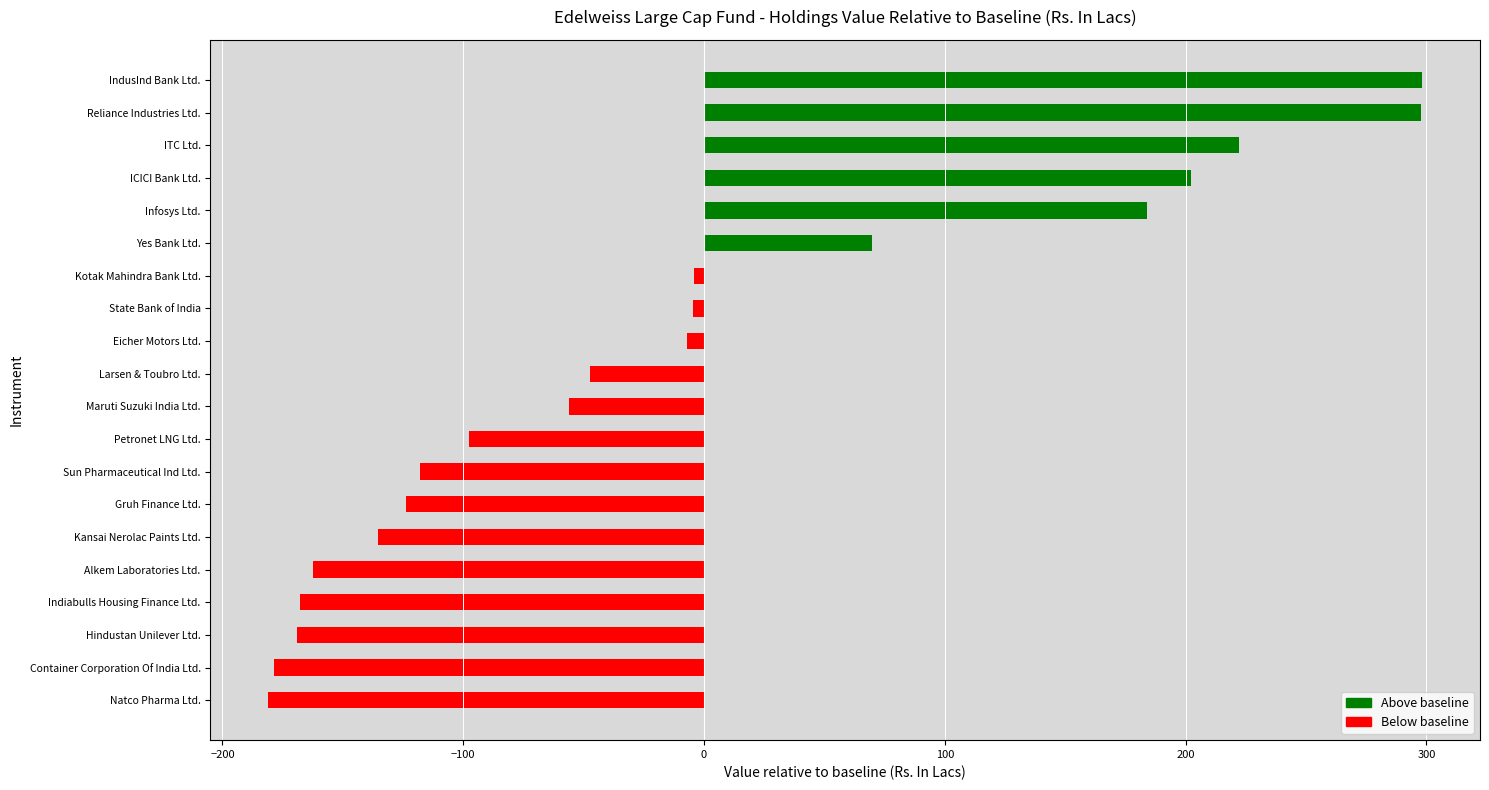

What is the maximum value shown in the chart?

298.3